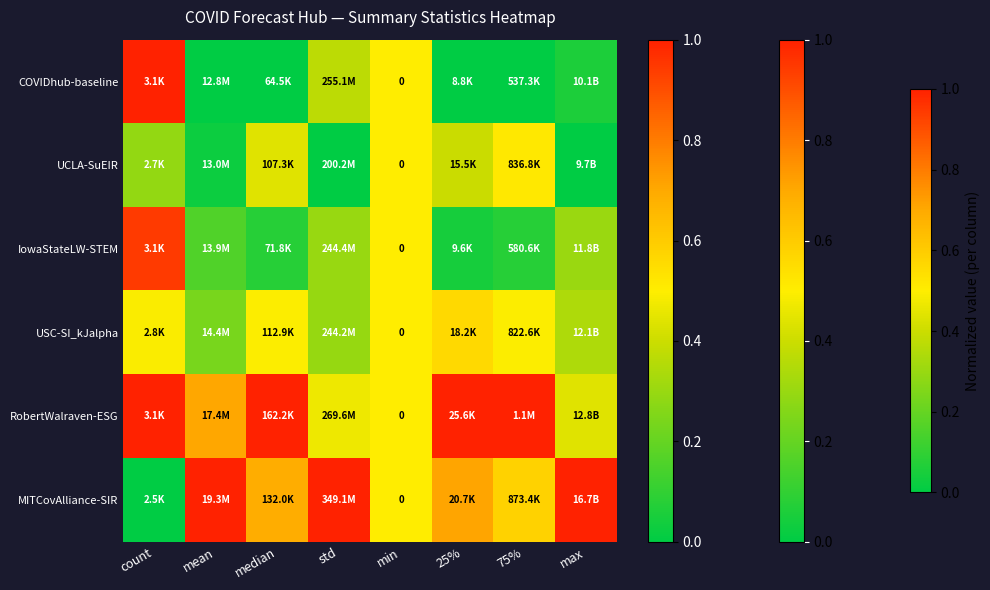

Which series has the largest total across all categories?

RobertWalraven-ESG